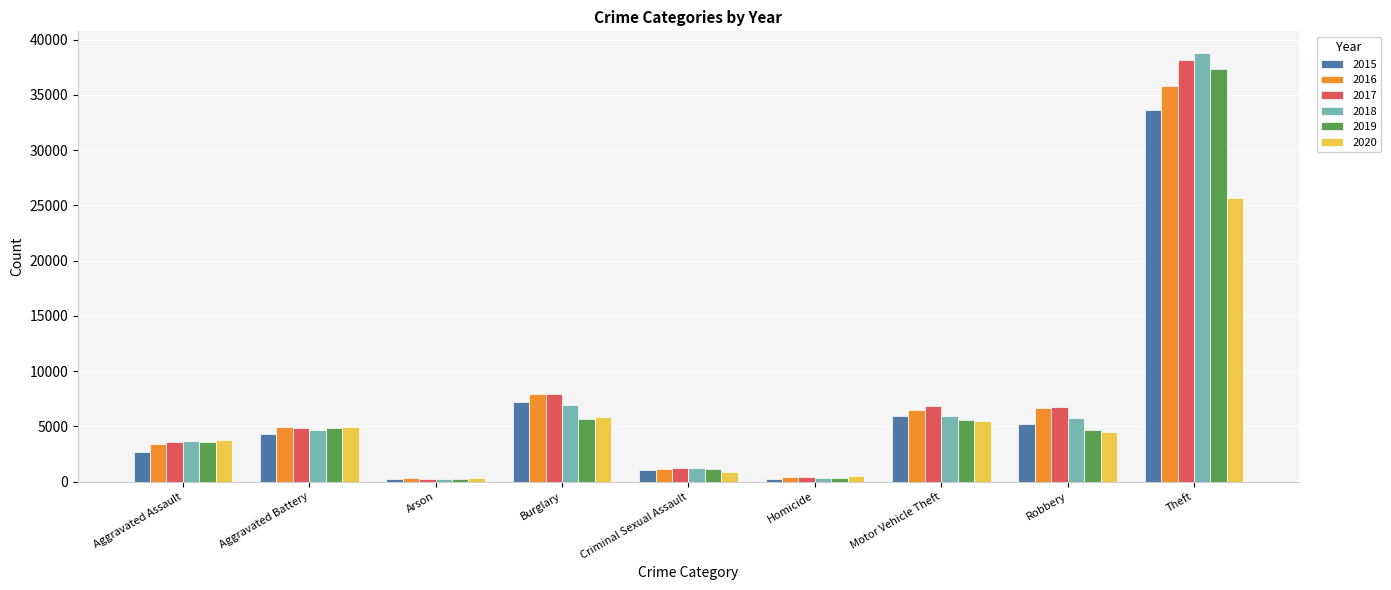

What is the label of the 8th bar from the left?

Robbery